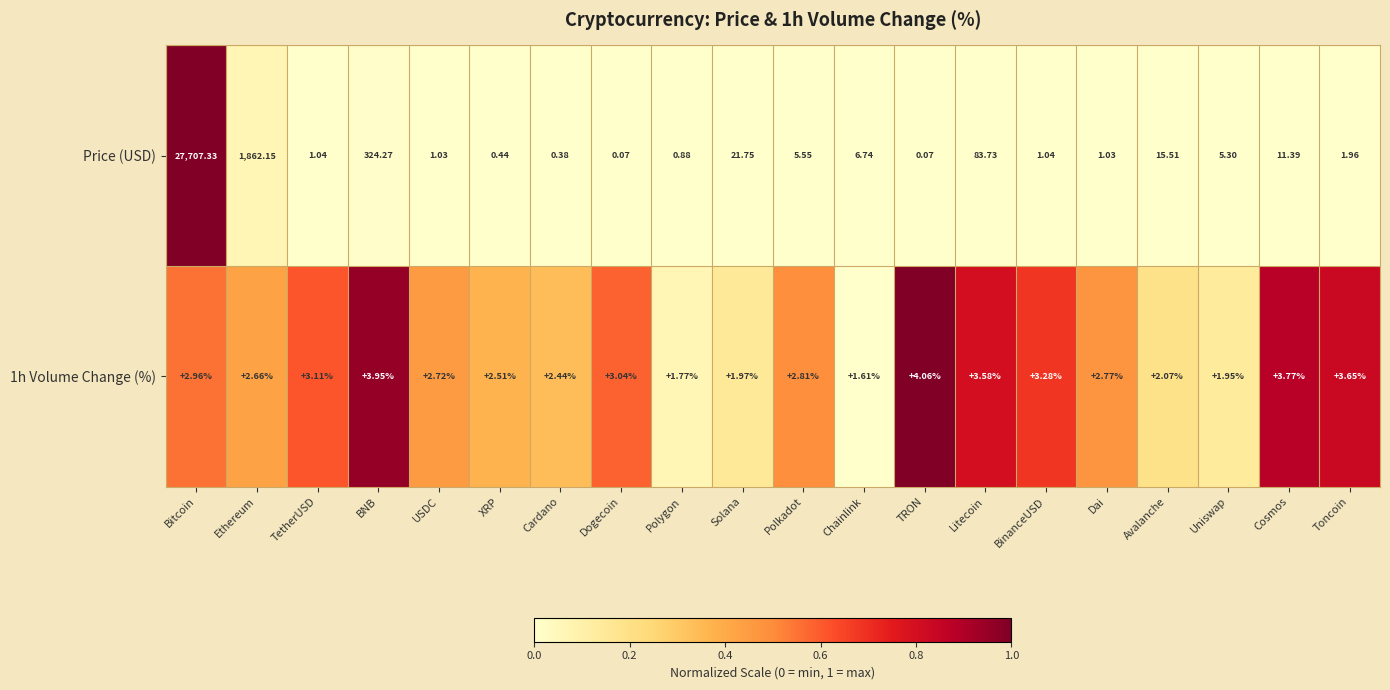

Rank the series at BNB from lowest to highest value.

1h Volume Change (%), Price (USD)